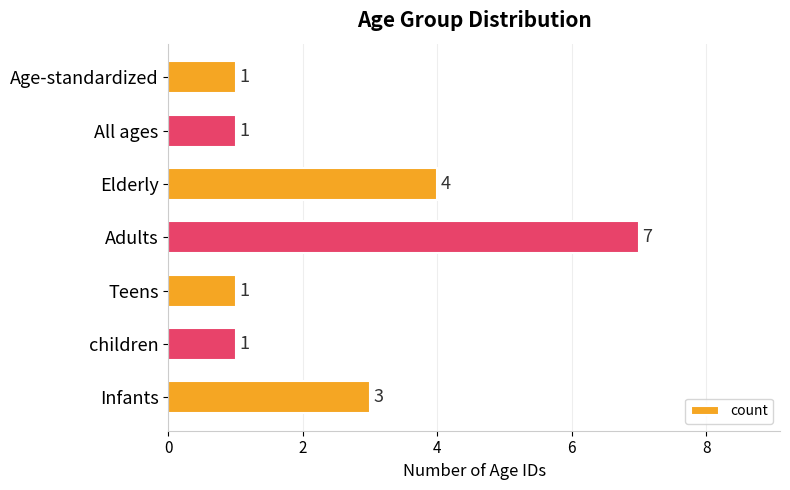

Which label corresponds to the largest value in the chart?

Adults